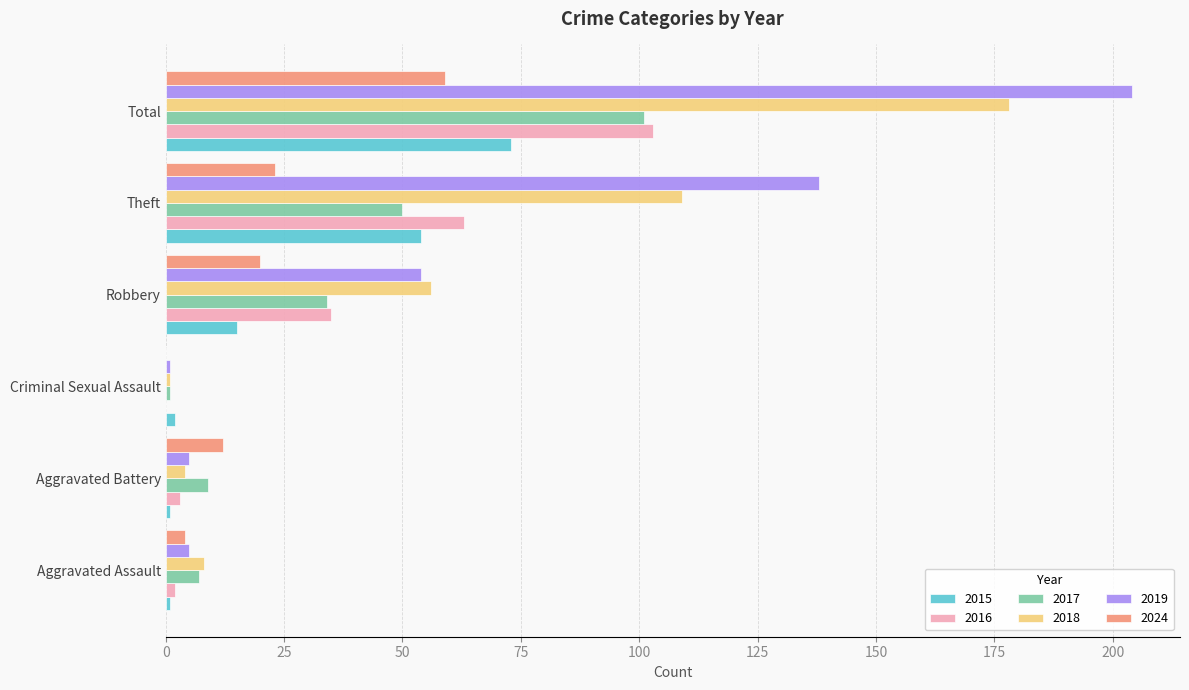

What is the sum of all 2015 values?

146